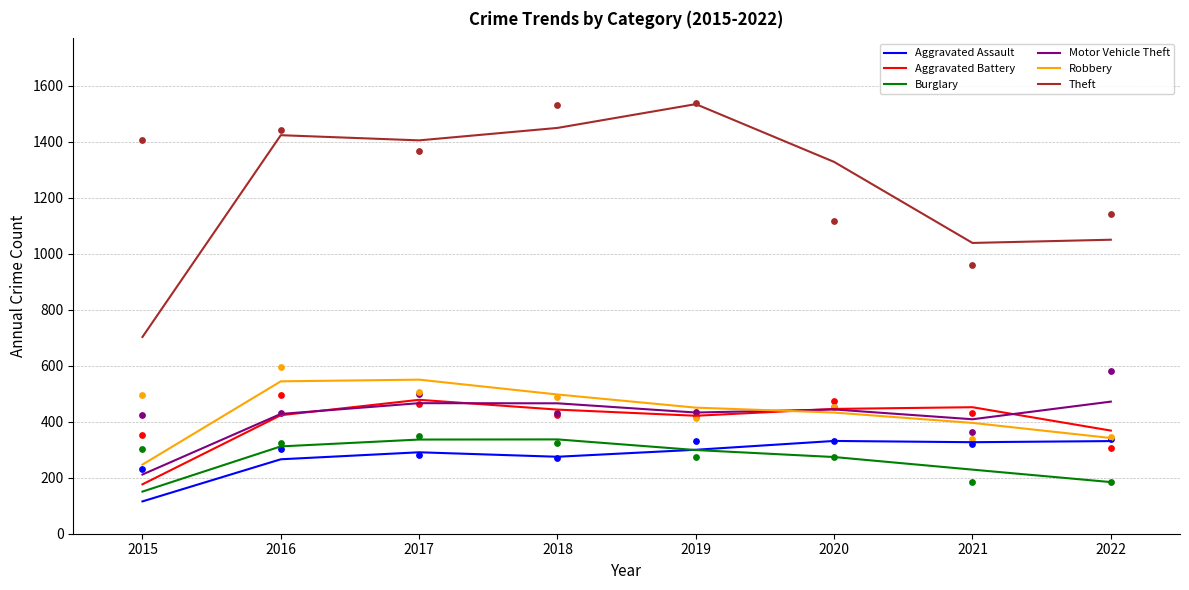

Which series contains the highest Y value?

Theft